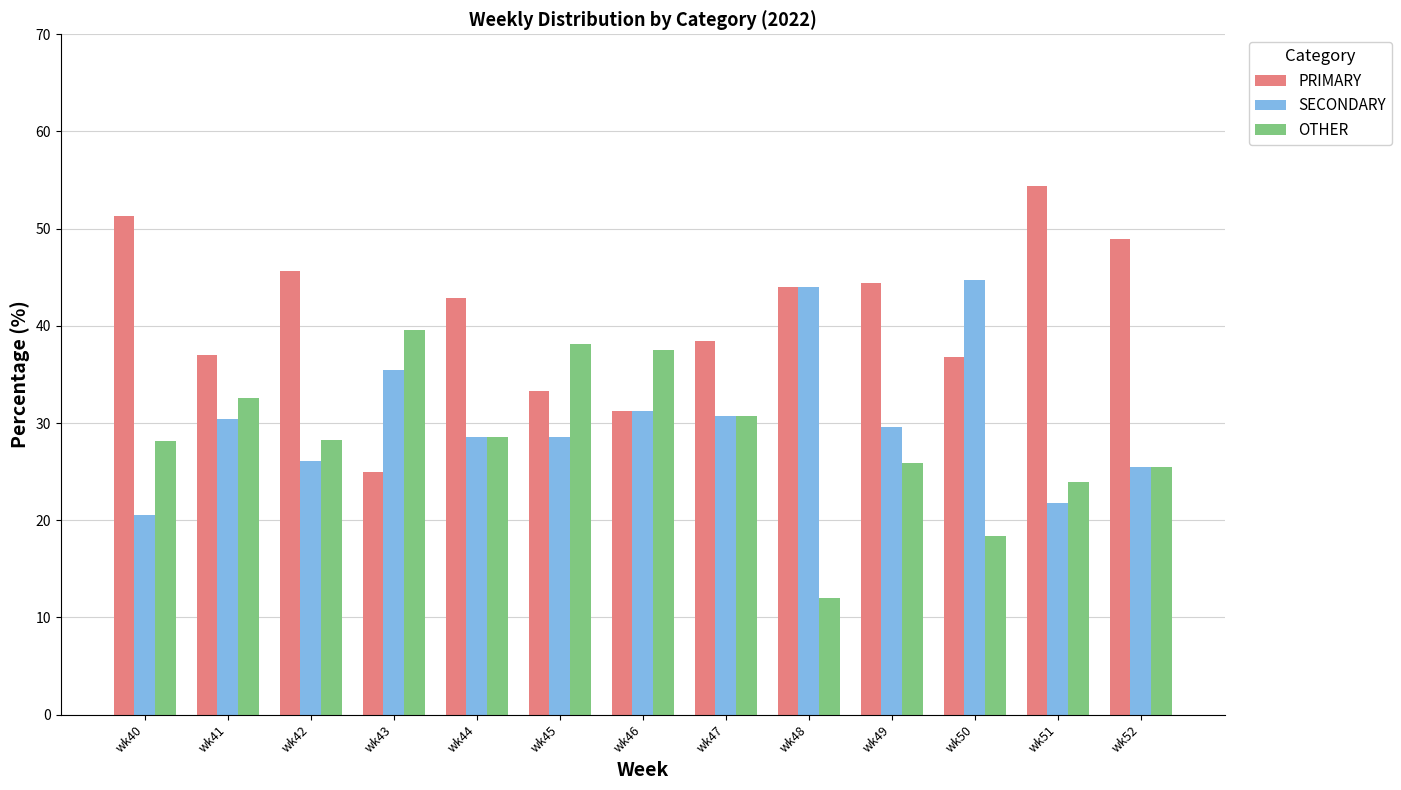

Is it true that SECONDARY equals 77.8 at wk50?

False